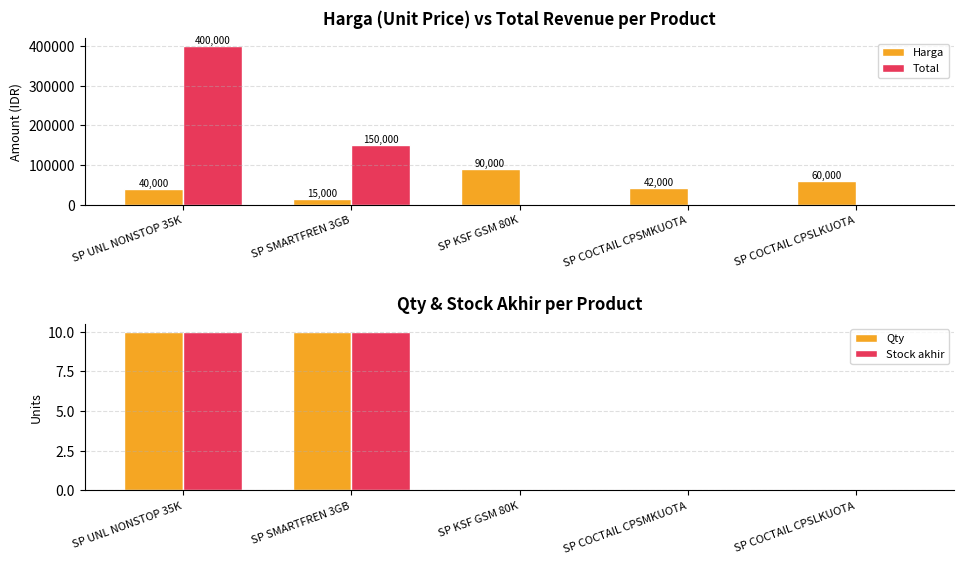

Which series has the largest range (max minus min)?

Total